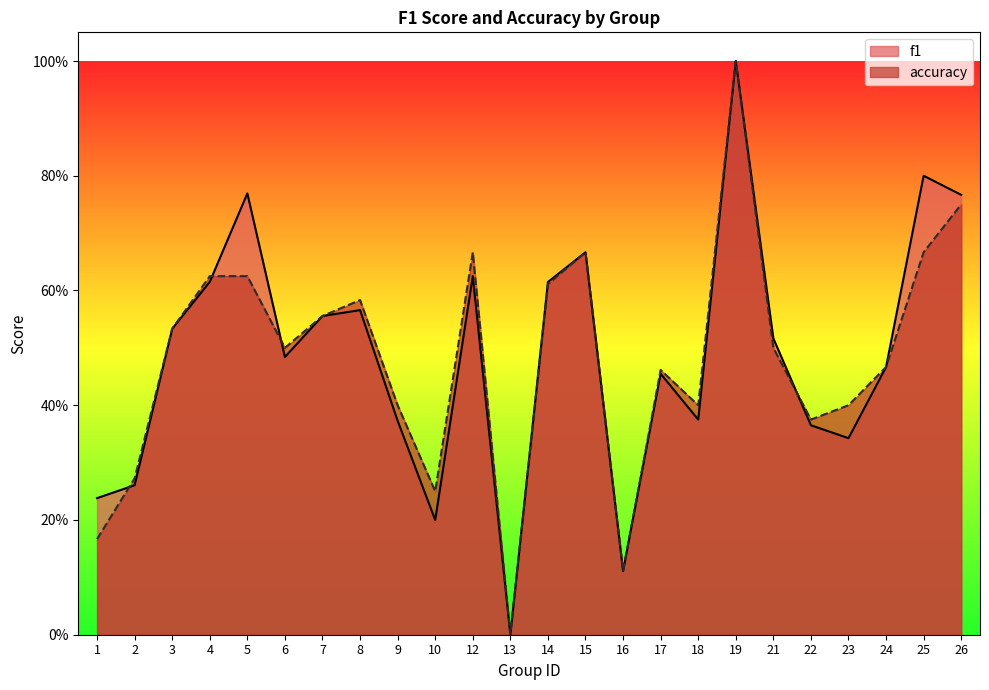

Which has a higher value, 7 or 9?

7